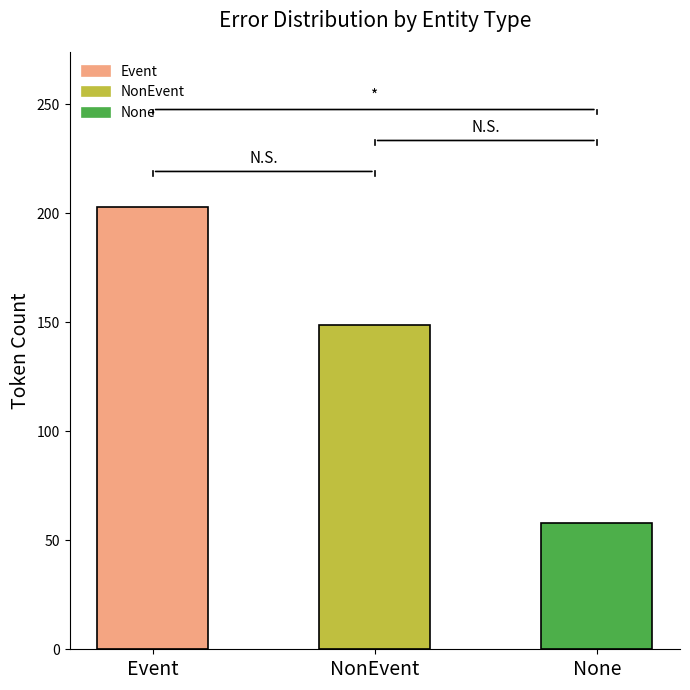

What is the average value?

137